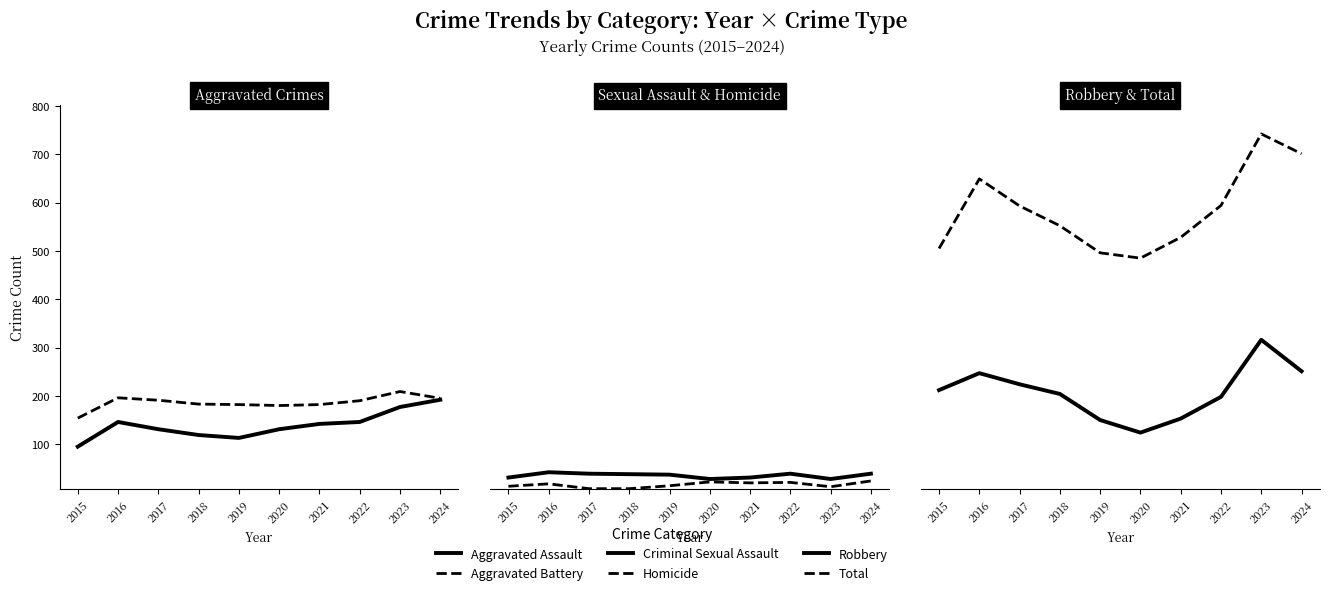

True or false: Homicide has a value of 6 at 2023.

False